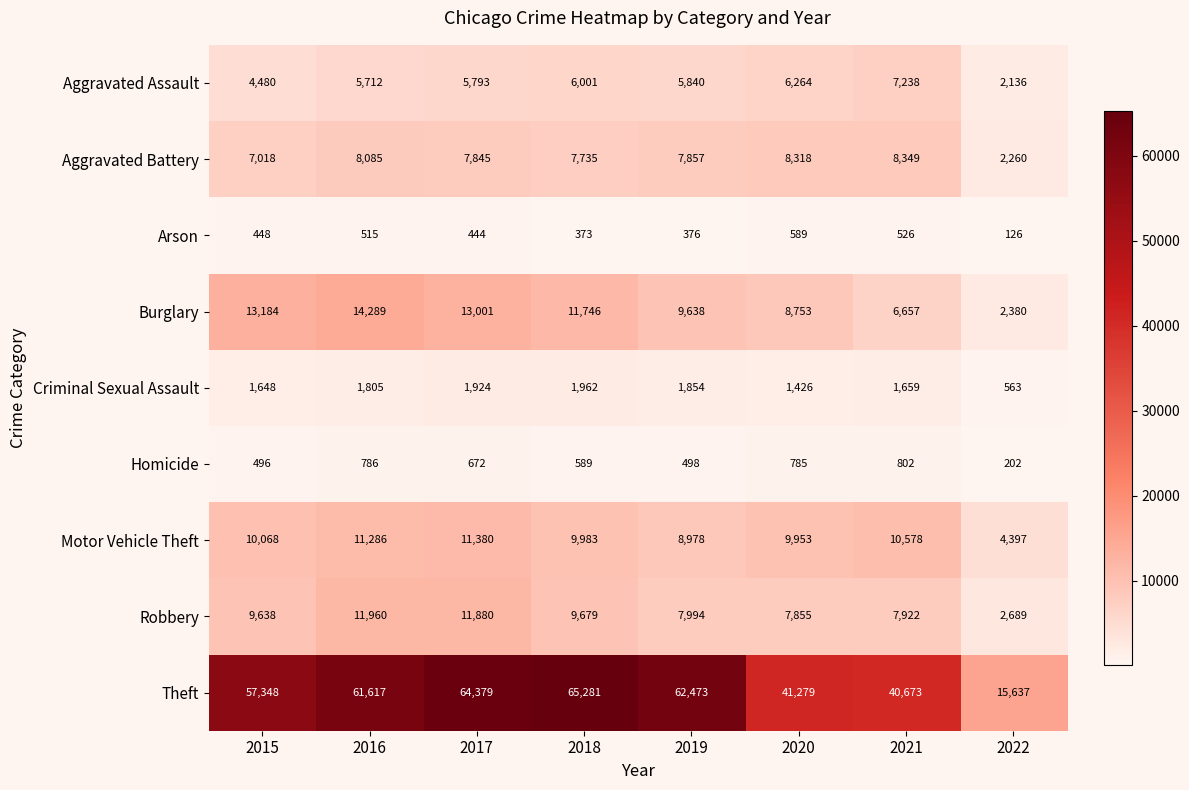

Where is Criminal Sexual Assault nearest to the value 1262?

2020